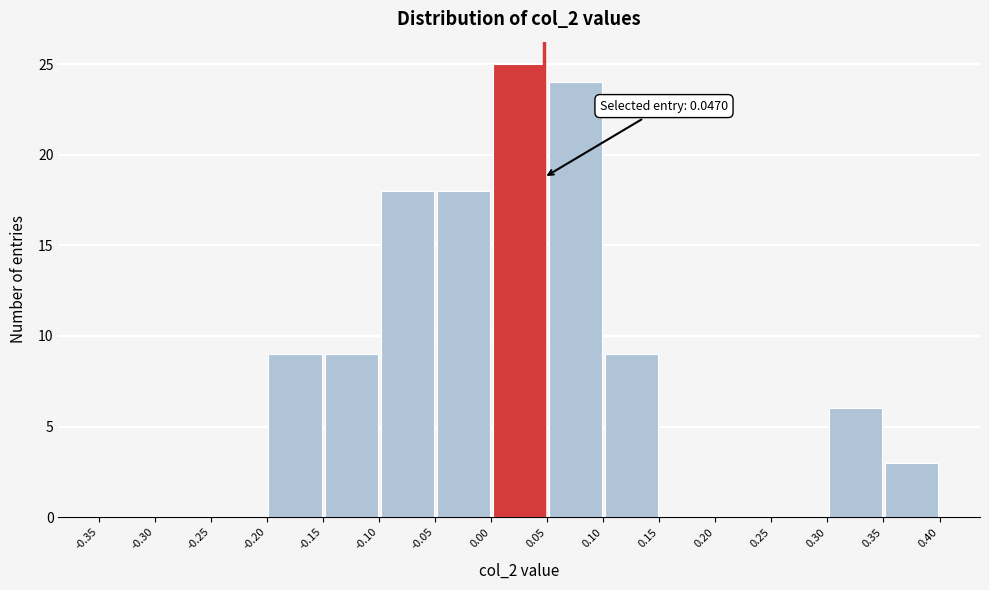

Over which range of the x-axis is the bar tallest?

0.00 to 0.05